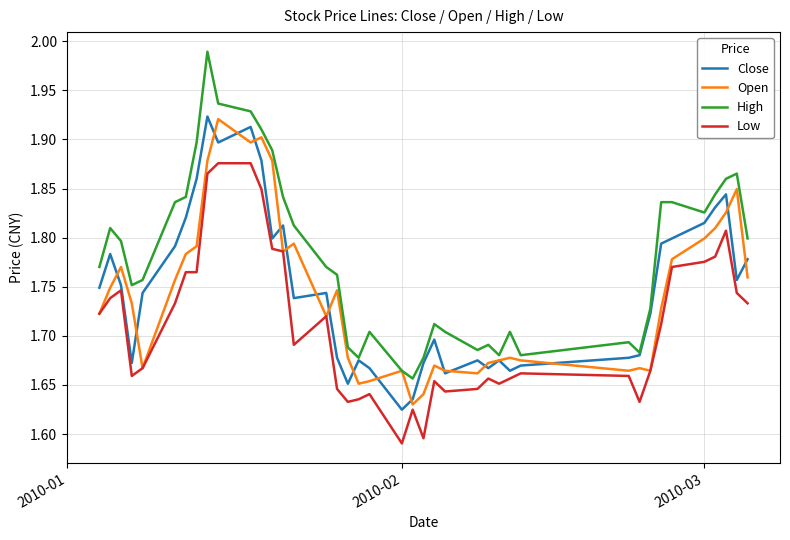

How many distinct data groups are displayed?

4